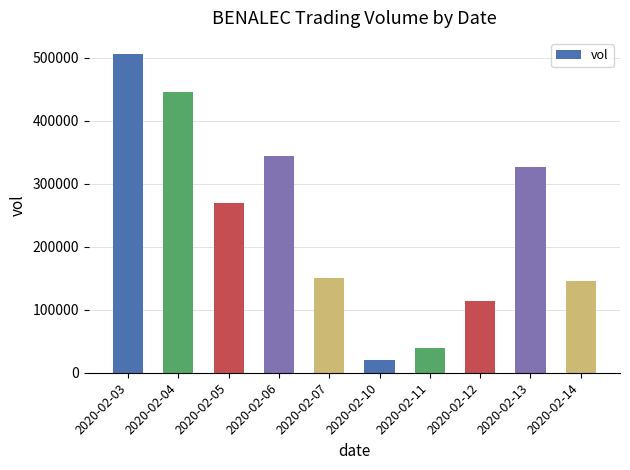

What is the difference between the values at 2020-02-13 and 2020-02-07?

177000